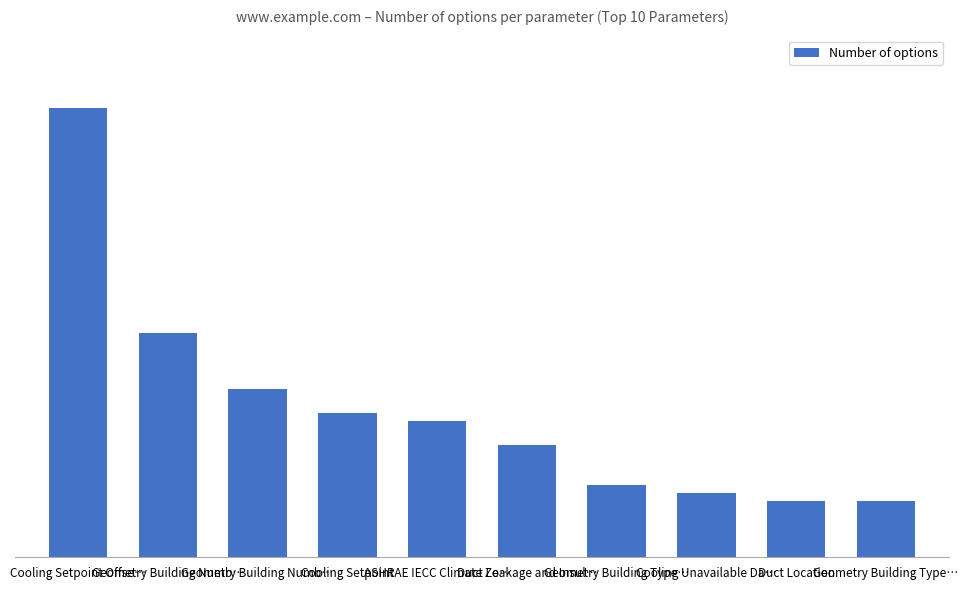

Reading right to left, what are all the values shown in this chart?

7	7	8	9	14	17	18	21	28	56